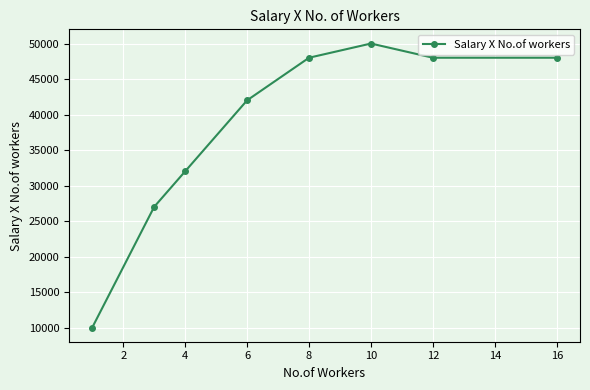

The value at 12 is 16646. True or false?

False